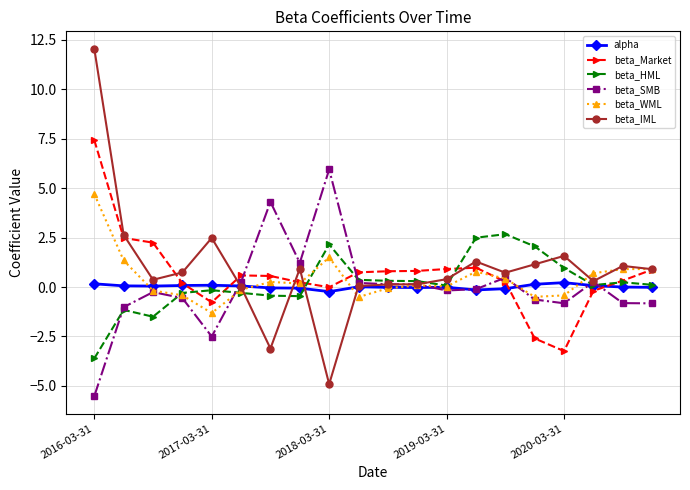

What is the lowest value of the alpha series?

-0.2